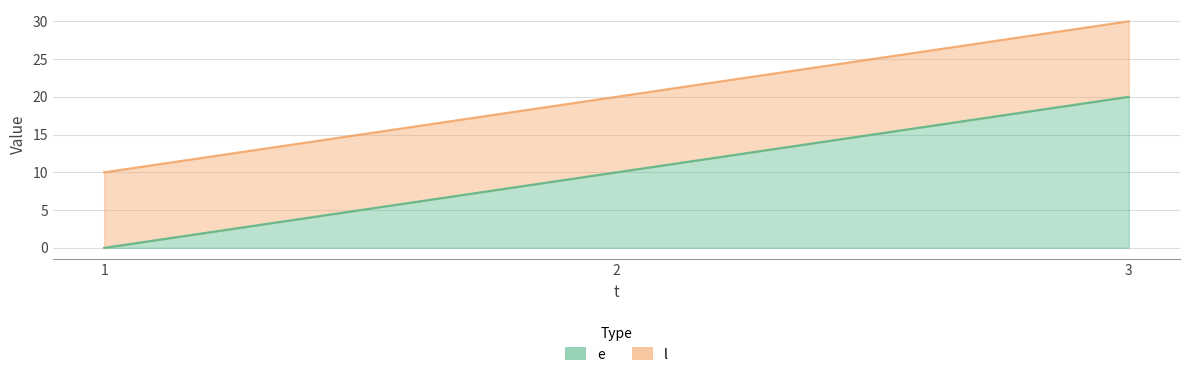

At which category is the sum across all series the highest?

3